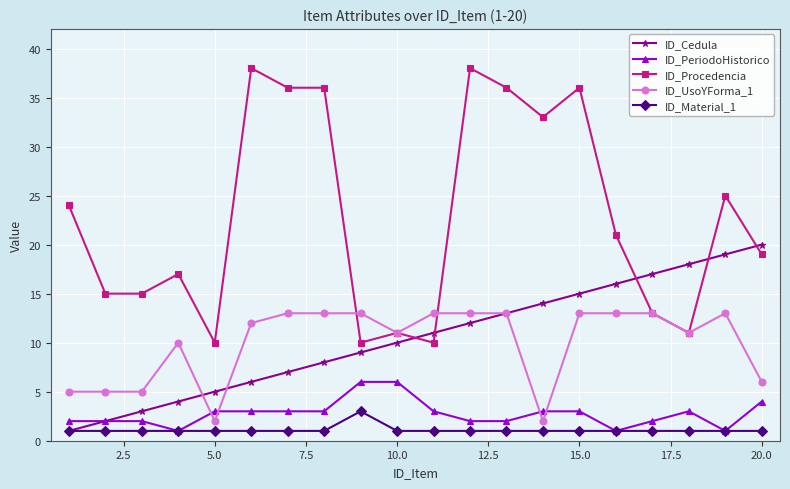

Count the ID_PeriodoHistorico values in the range 2 to 3.

14